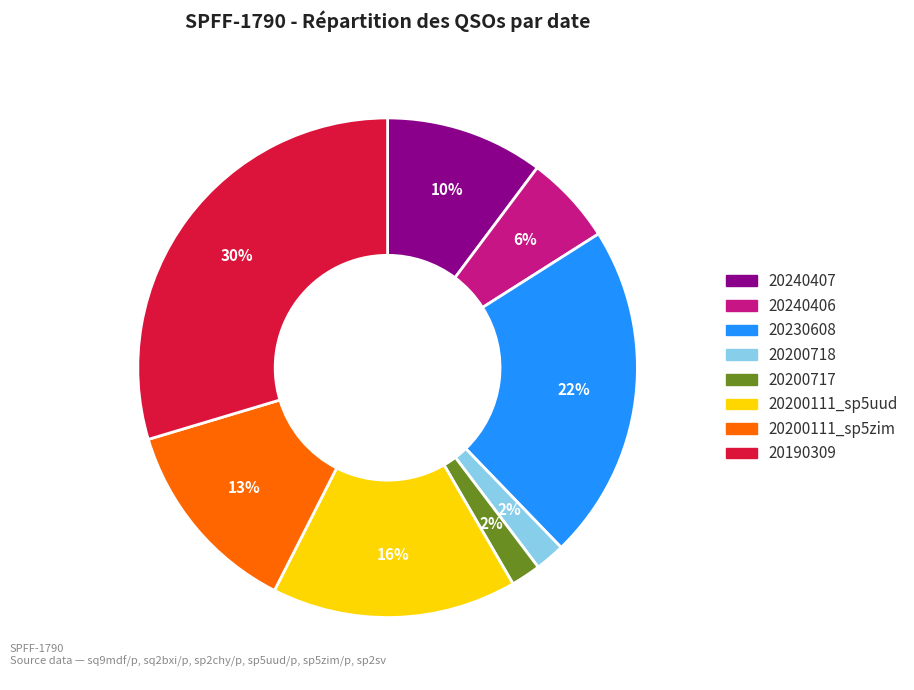

To the nearest percent, what is the average slice percentage?

12%